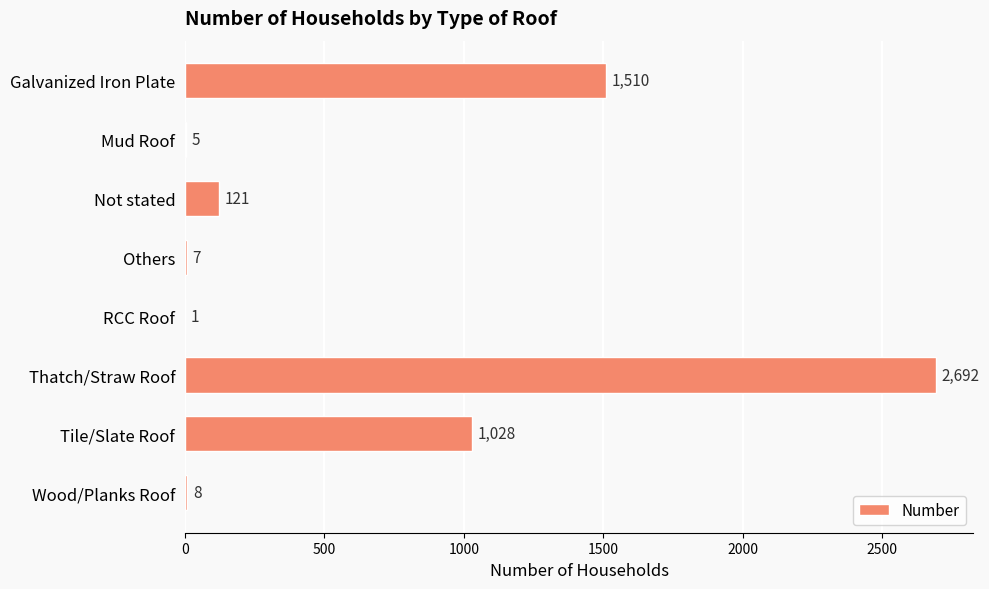

What is the maximum value shown in the chart?

2692